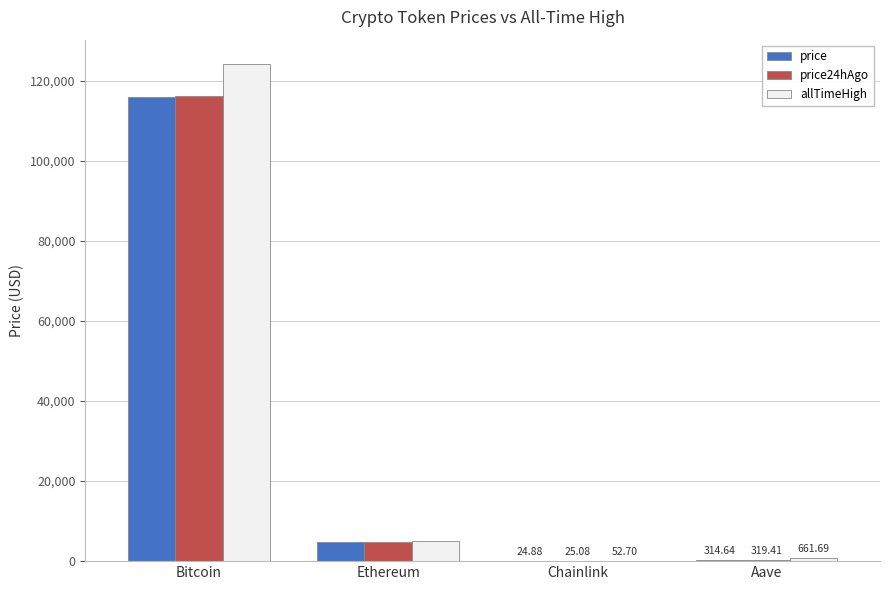

Which series has the largest total across all categories?

allTimeHigh